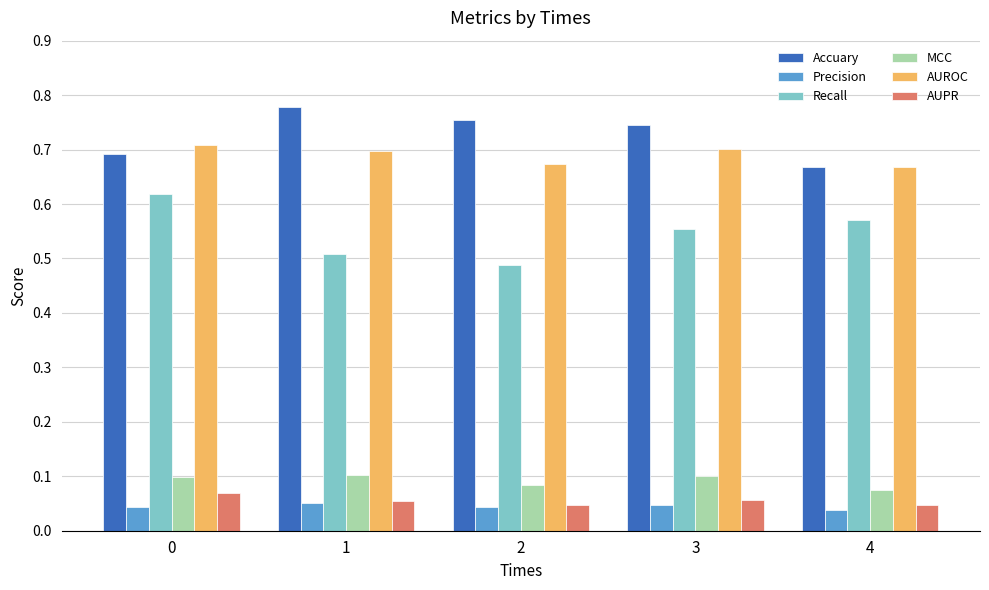

How many bars are there in total?

30